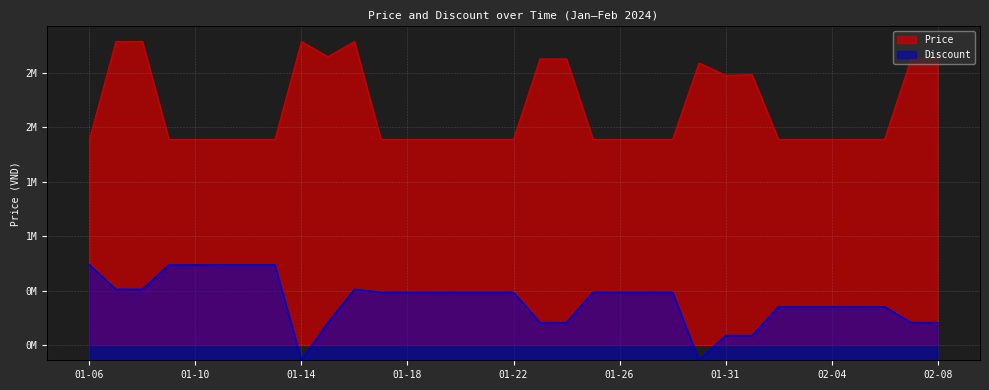

What is the spread (max minus min) of values at 02-06?

1190700